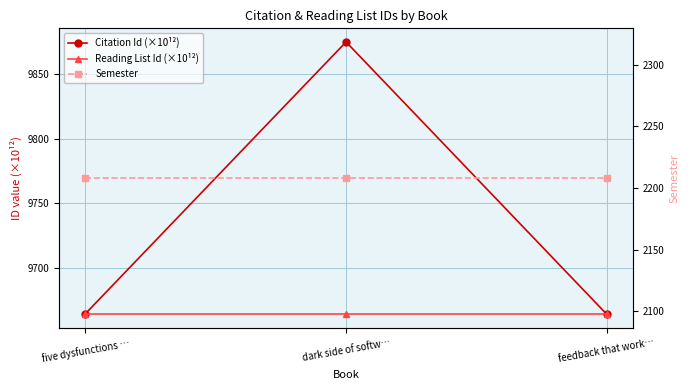

Is it true that Semester equals 2208.0 at dark side of softw…?

True